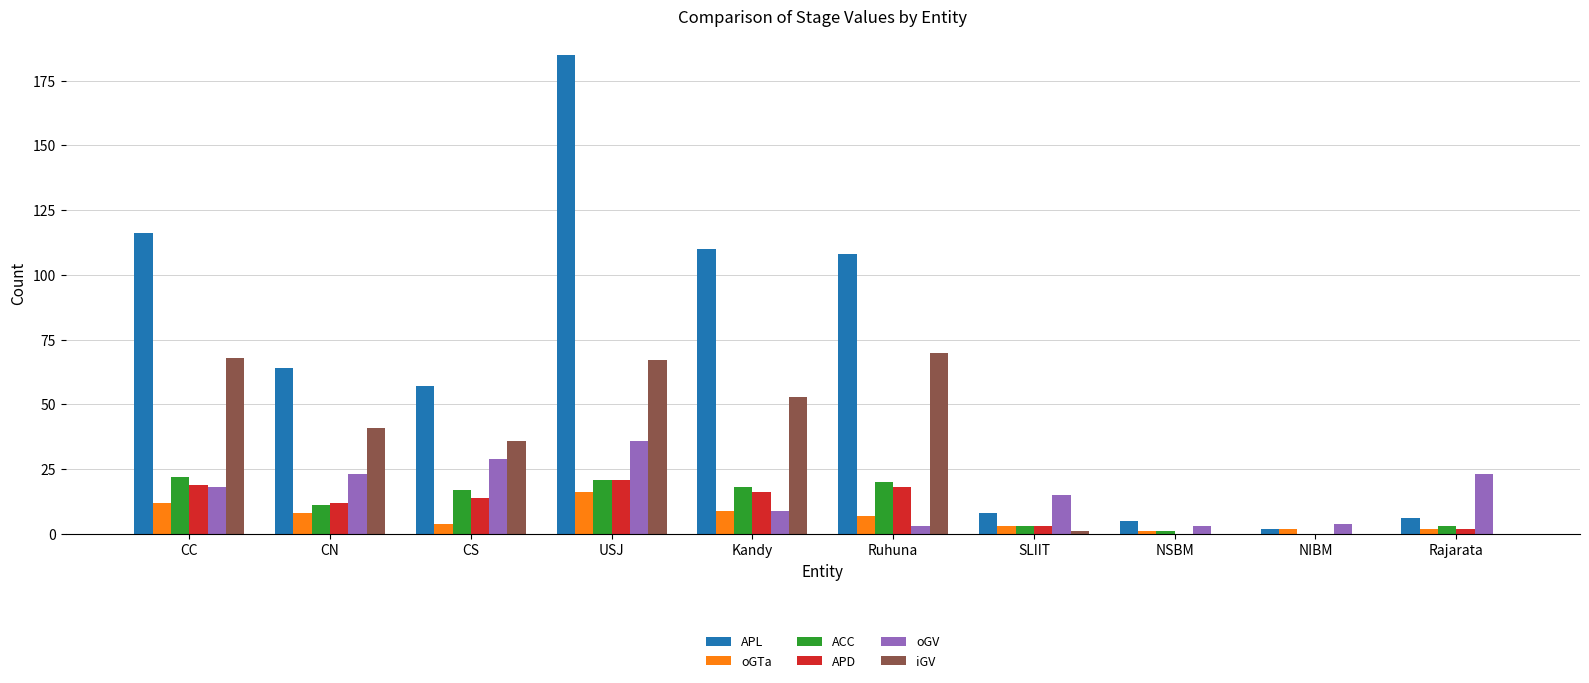

Between USJ and NIBM, which series saw the biggest shift?

APL